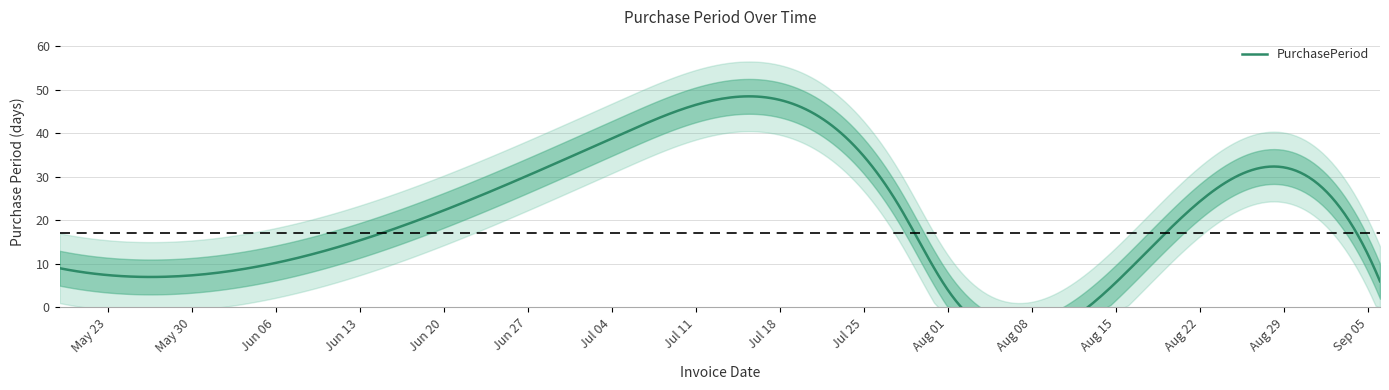

Is it true that the value at 2016-05-26 is 7?

True